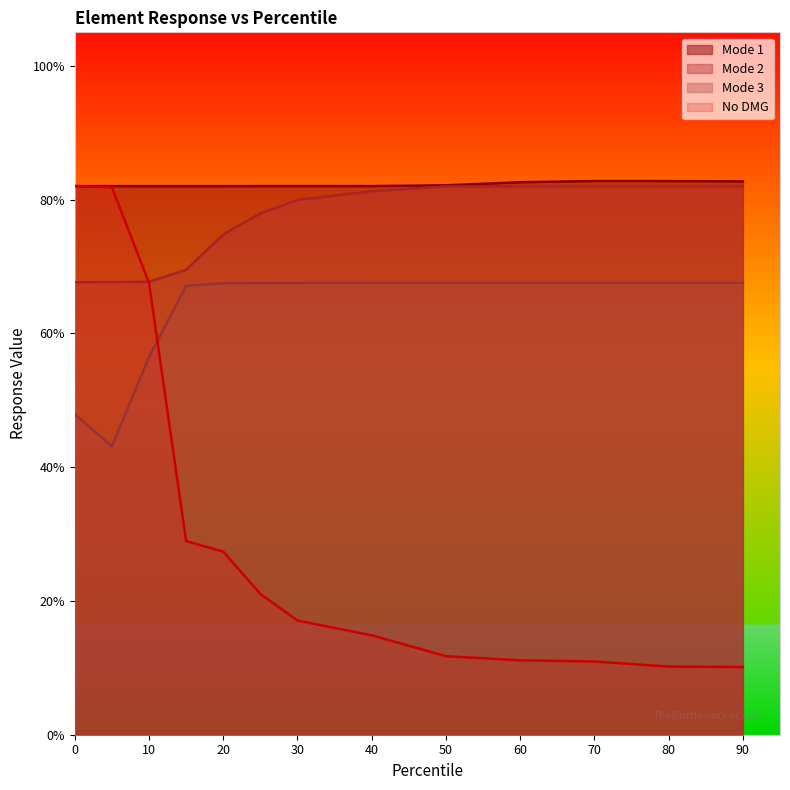

What is the difference between the second highest and second lowest values in the Mode 2 series?

0.1